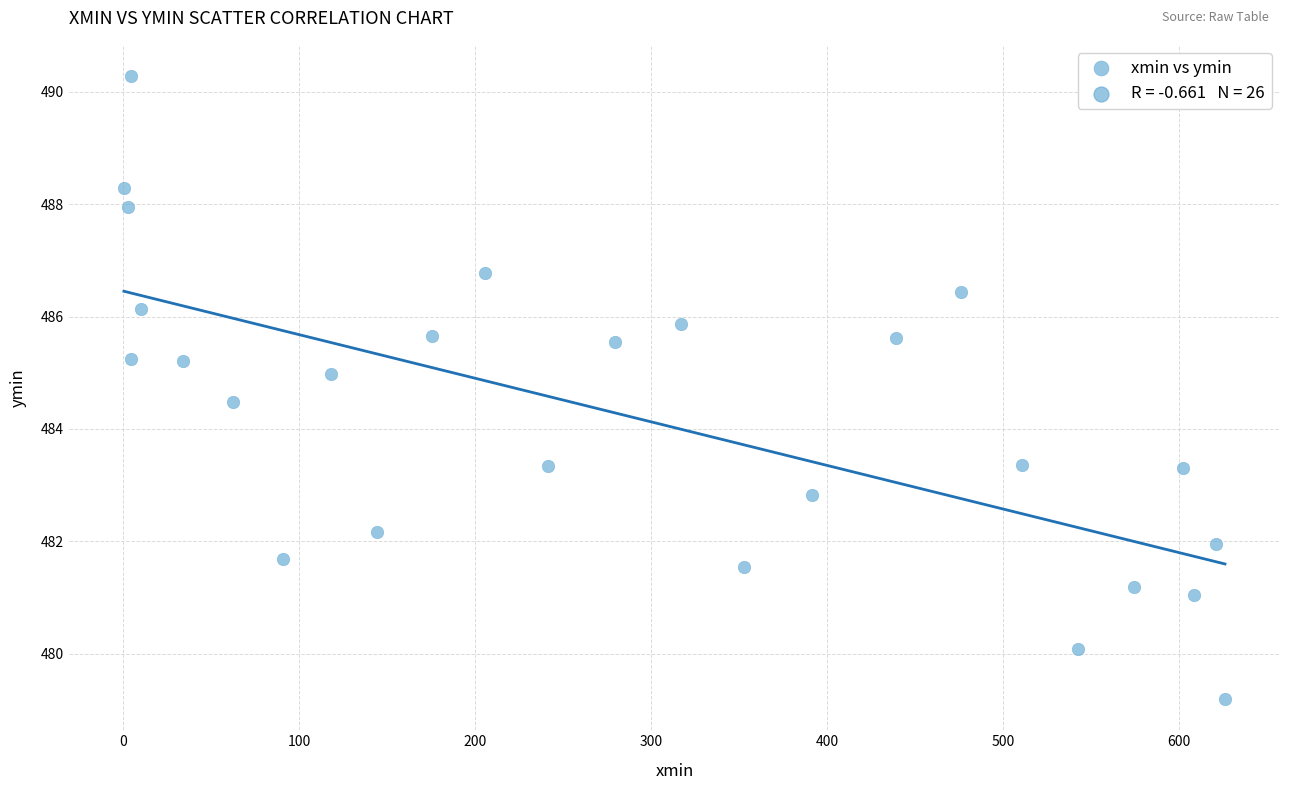

What Y value in the scatter plot is closest to 484?

484.5